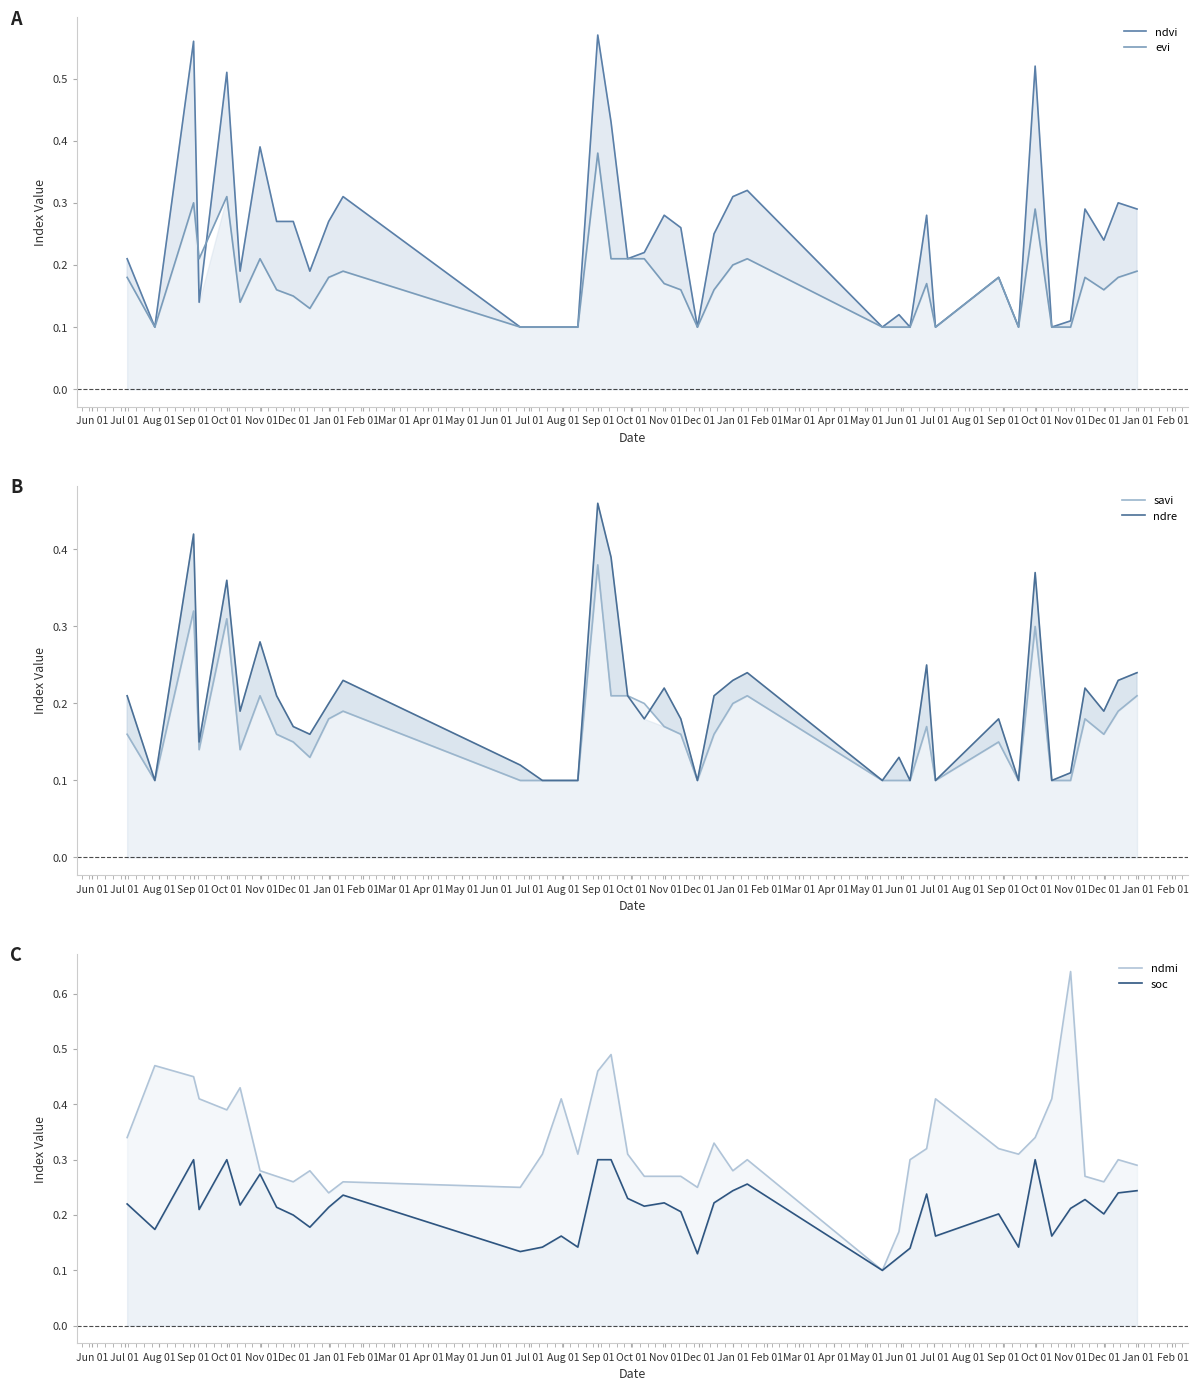

True or false: ndmi has more than 0 interior local peaks.

True